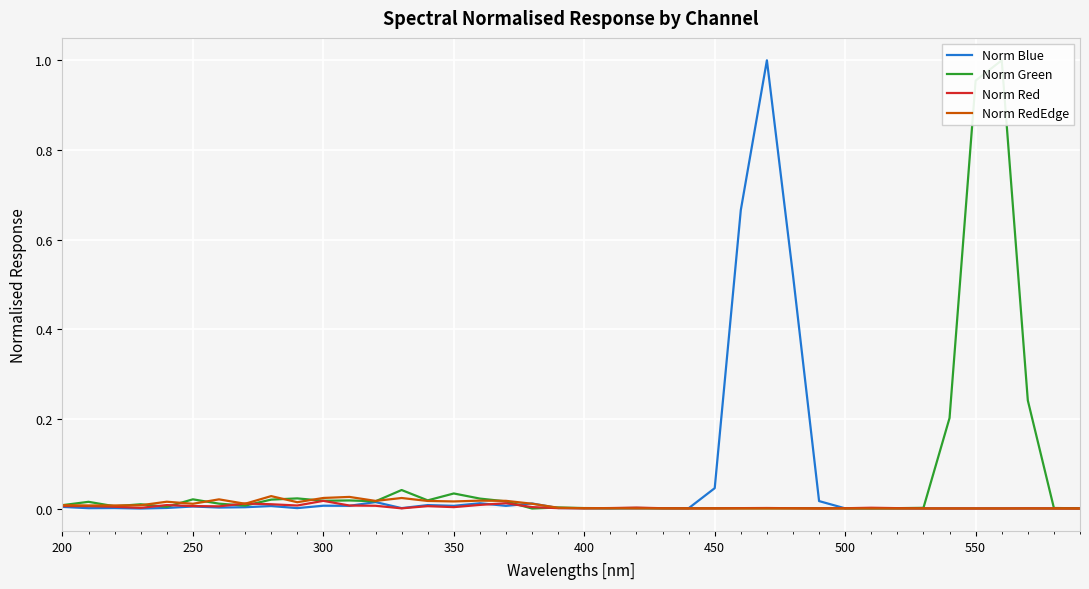

True or false: Norm Red has more than 2 points higher than both neighbors.

True